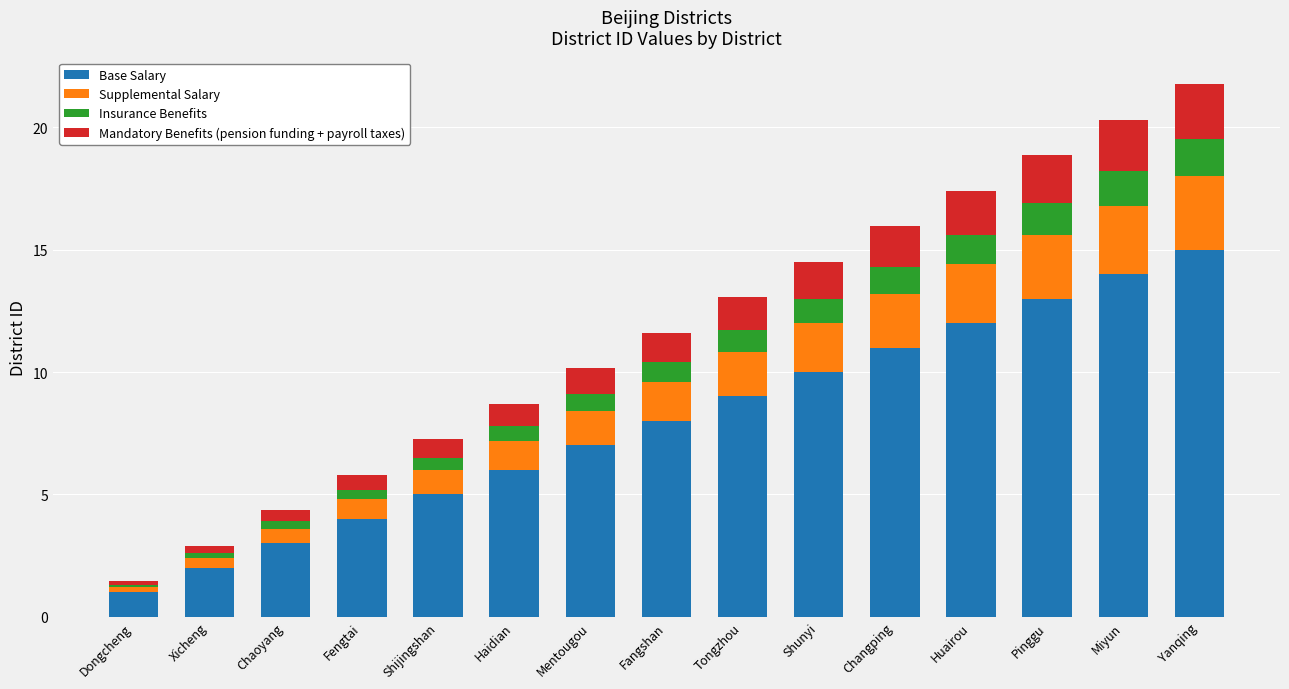

How many series are shown in this chart?

4